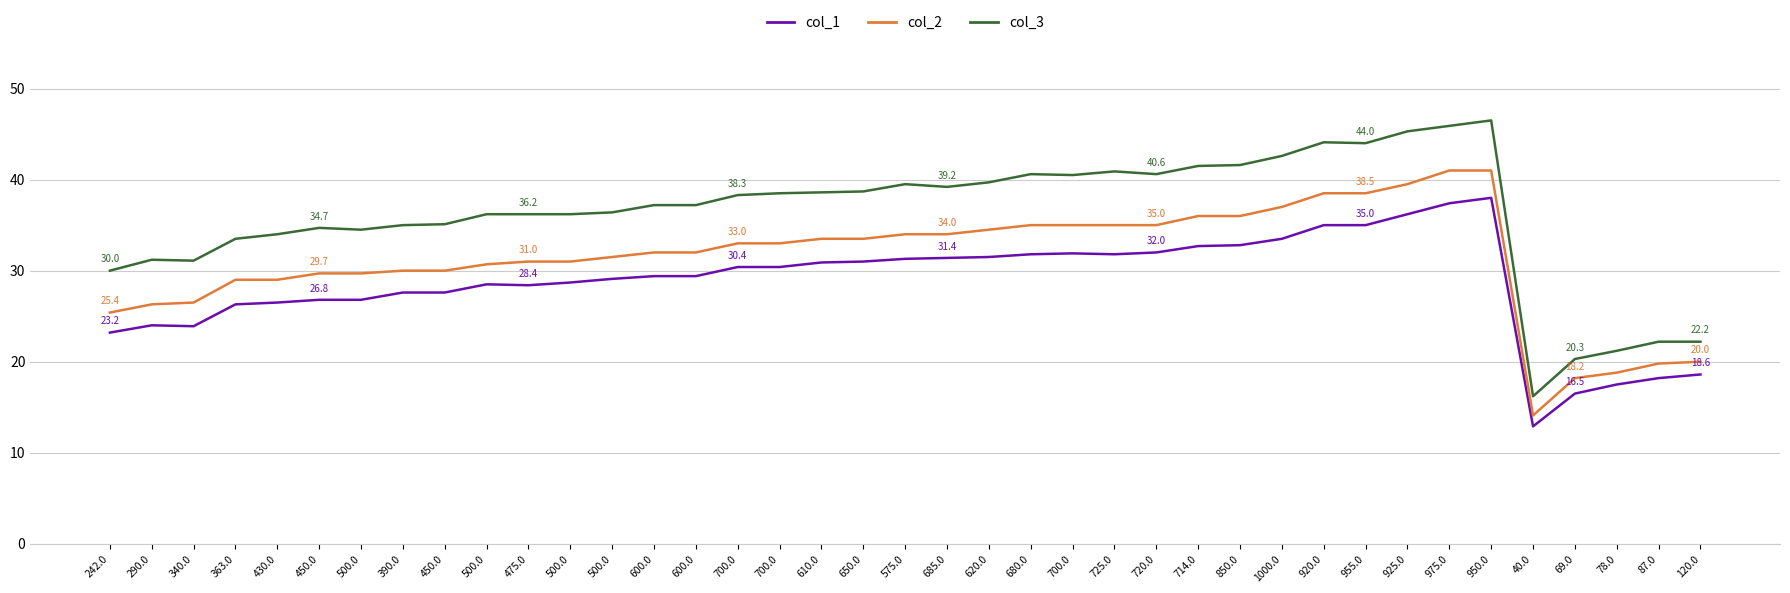

What are all the series names shown in the legend?

col_1, col_2, col_3